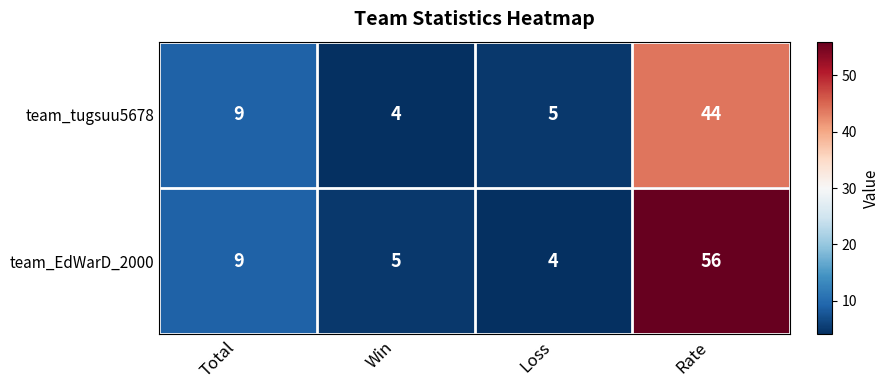

List the series in order of their overall mean, highest first.

team_EdWarD_2000, team_tugsuu5678